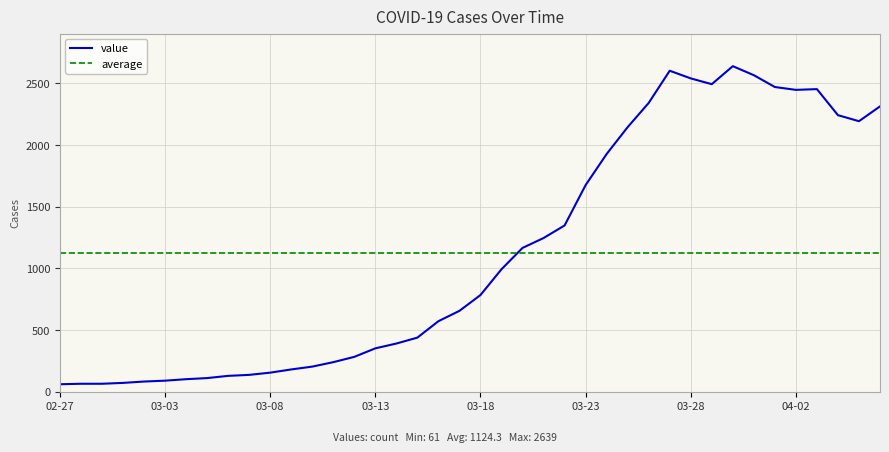

How many data points are above 784?

19